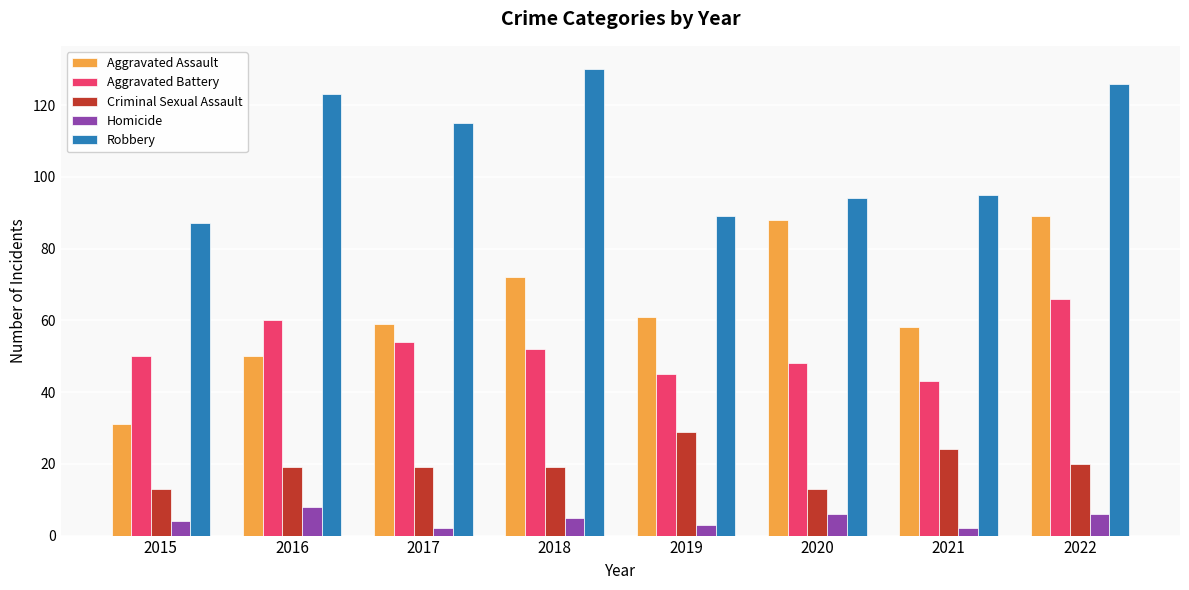

What is the minimum value shown in the chart?

2